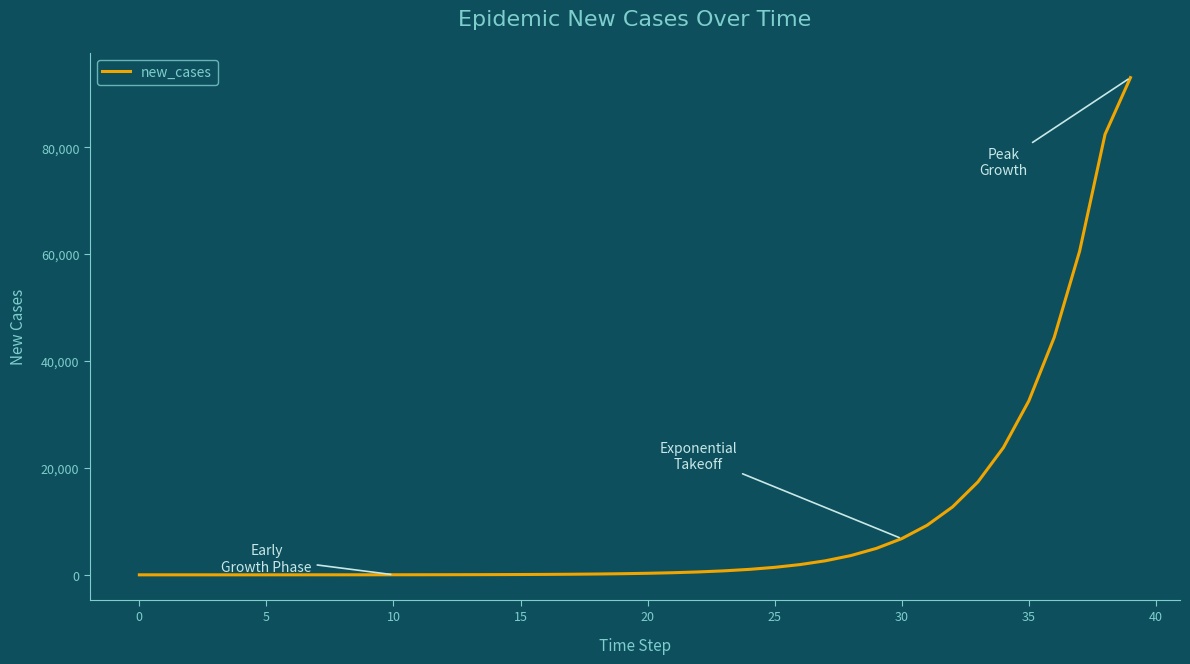

Does the chart have visible grid lines?

No